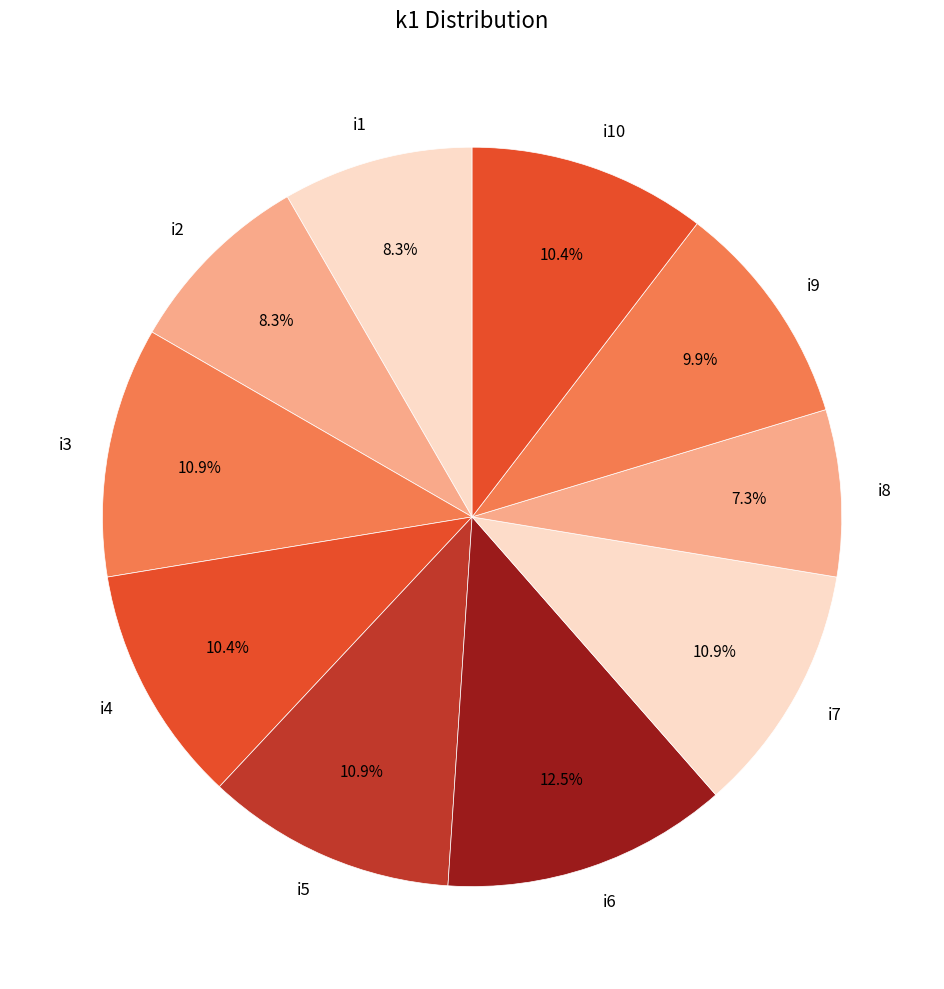

To the nearest percent, what is the average slice percentage?

10%